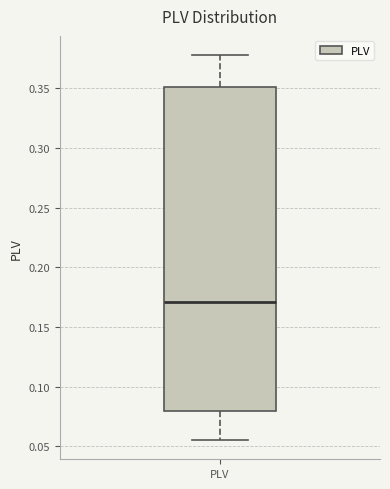

Where does the upper whisker of the box for PLV end on the y-axis? The values are not printed on the chart, so give them approximately, as read against the axis.

0.380